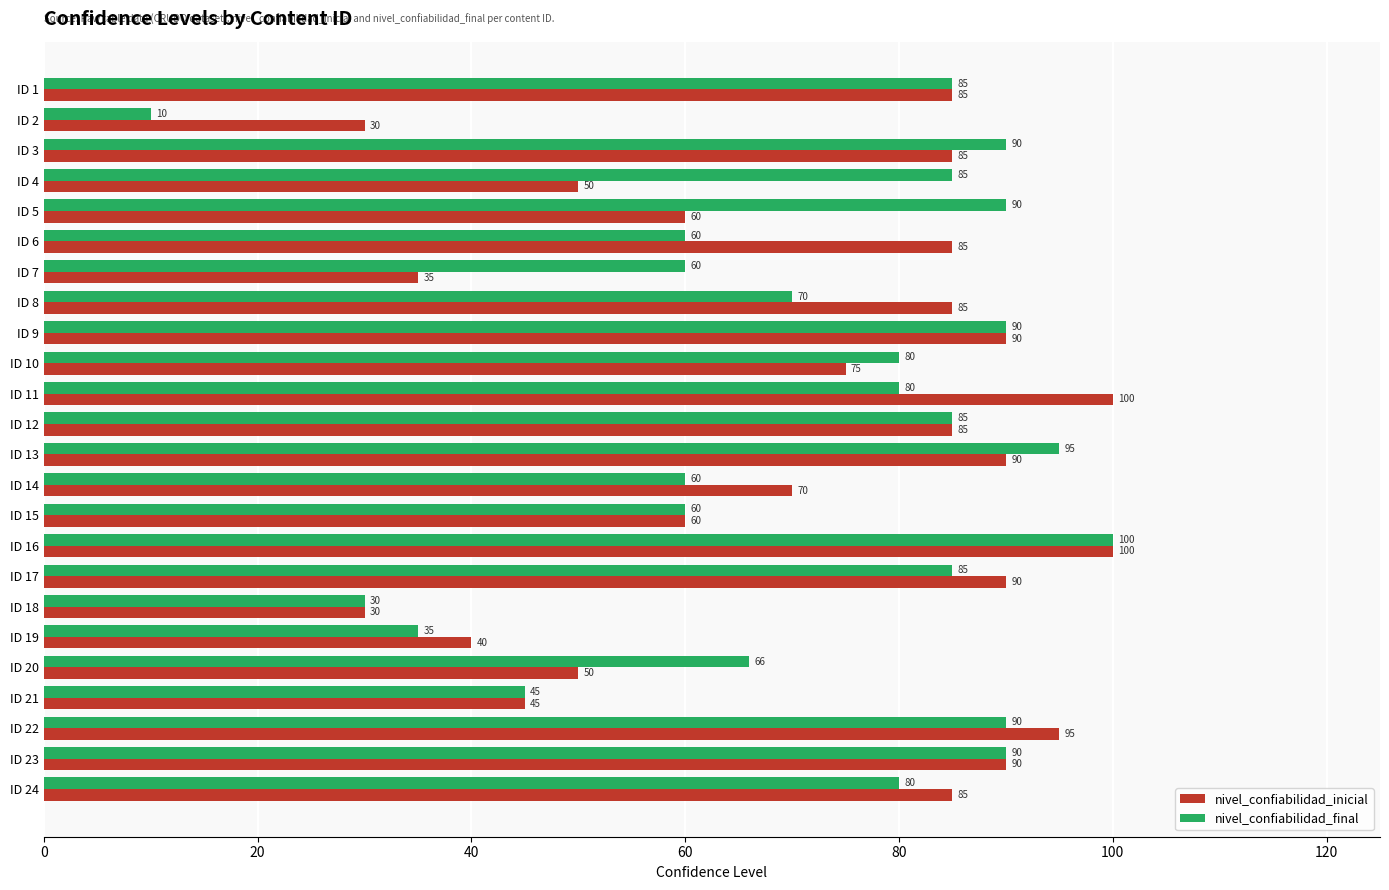

Which series has the largest total across all categories?

nivel_confiabilidad_final